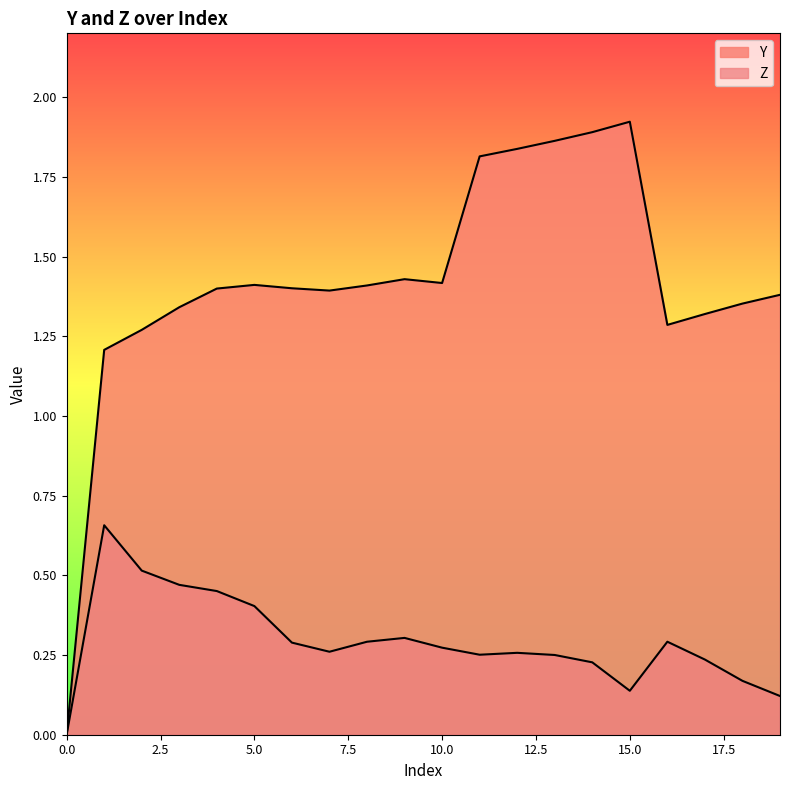

Reading left to right, extract all data points from this chart.

Y: 0=0.0	1=1.2	2=1.3	3=1.3	4=1.4	5=1.4	6=1.4	7=1.4	8=1.4	9=1.4	10=1.4	11=1.8	12=1.8	13=1.9	14=1.9	15=1.9	16=1.3	17=1.3	18=1.4	19=1.4
Z: 0=0.0	1=0.7	2=0.5	3=0.5	4=0.5	5=0.4	6=0.3	7=0.3	8=0.3	9=0.3	10=0.3	11=0.3	12=0.3	13=0.3	14=0.2	15=0.1	16=0.3	17=0.2	18=0.2	19=0.1